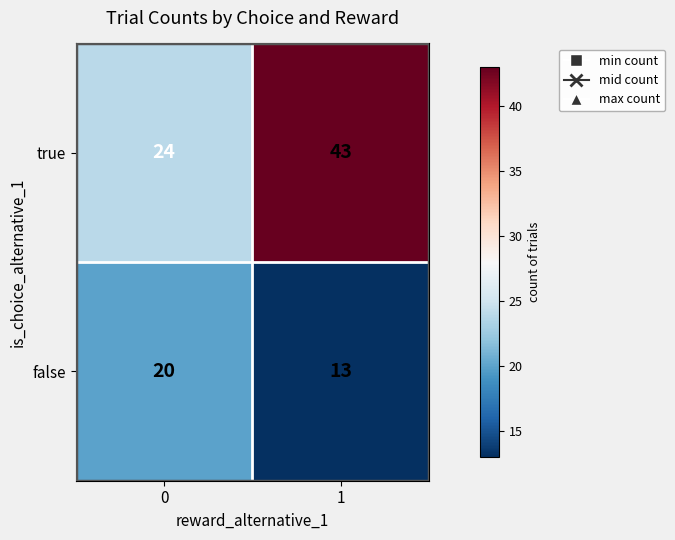

At how many categories does at least one series exceed 16?

2